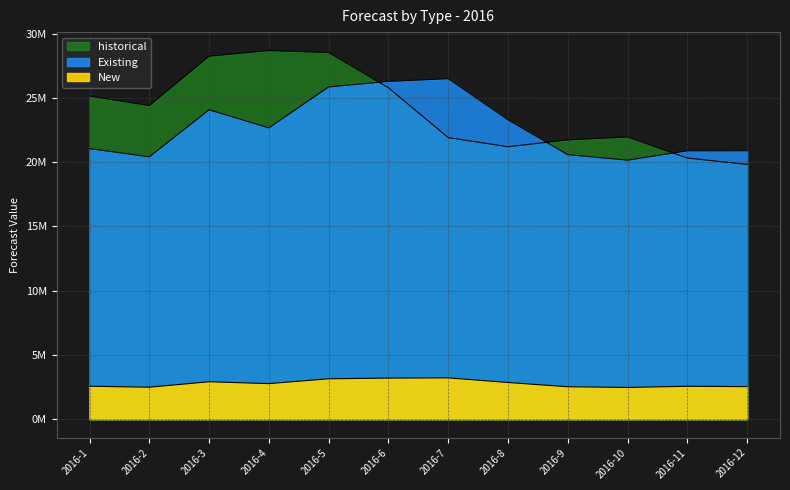

What is the difference between the highest and lowest values at 2016-12?

18360884.6